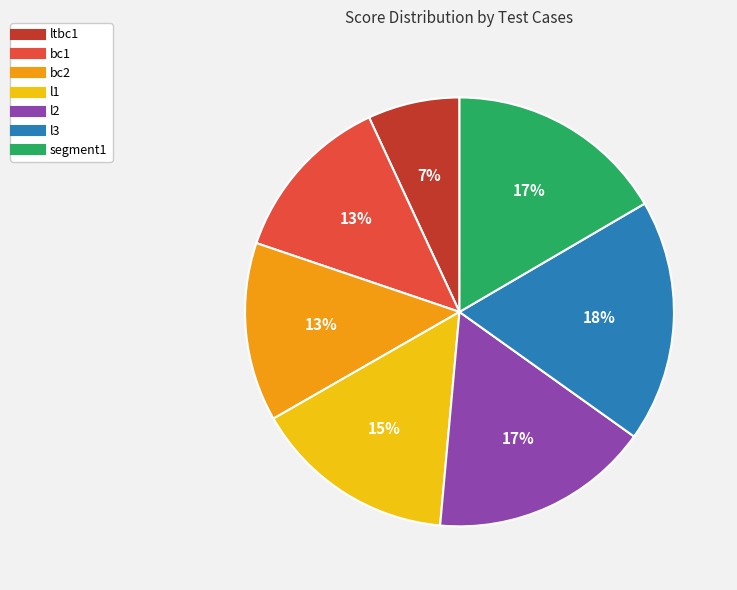

How many segments does this pie chart have?

7